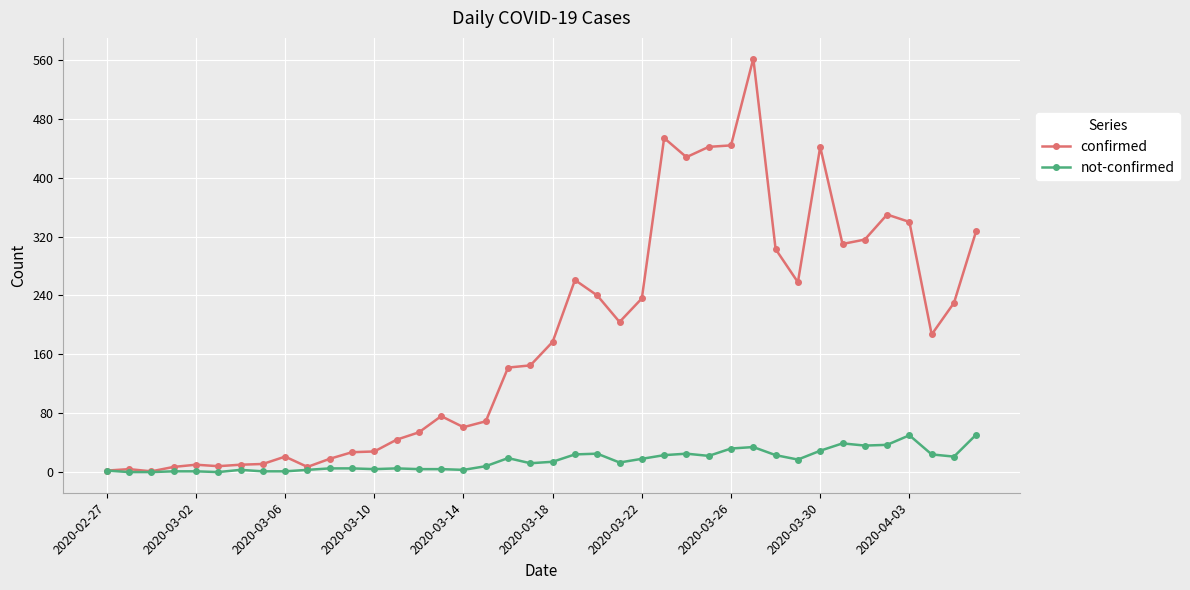

True or false: not-confirmed has more than 0 interior local peaks.

True